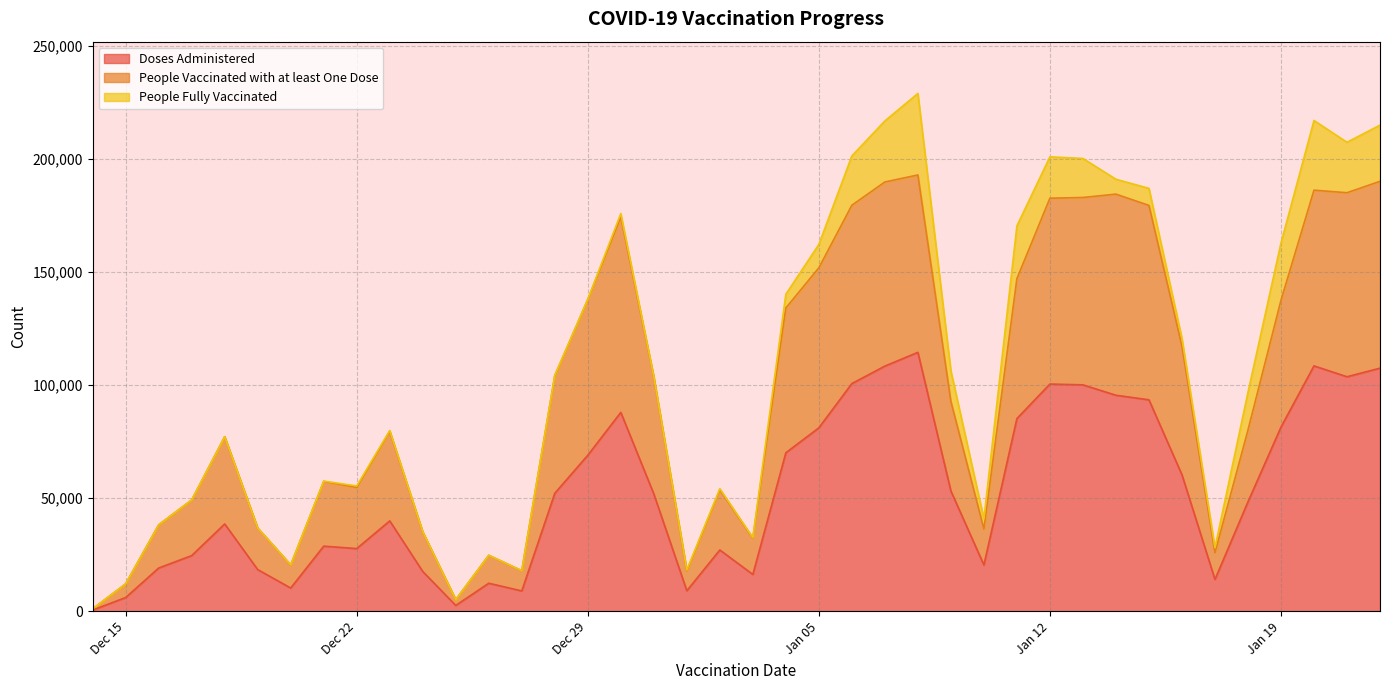

How many lines are shown in the chart?

3